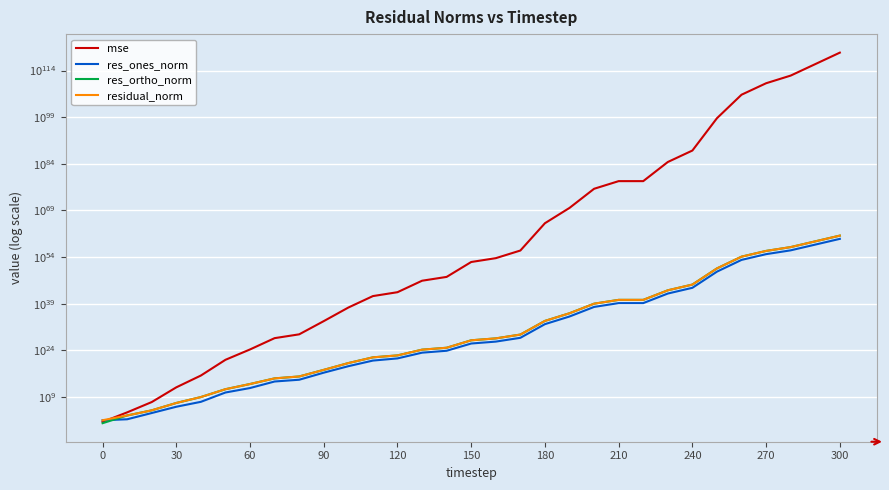

What is the sum of all residual_norm values?

8372649882506555283924376063458327244554077644313180715876352.0